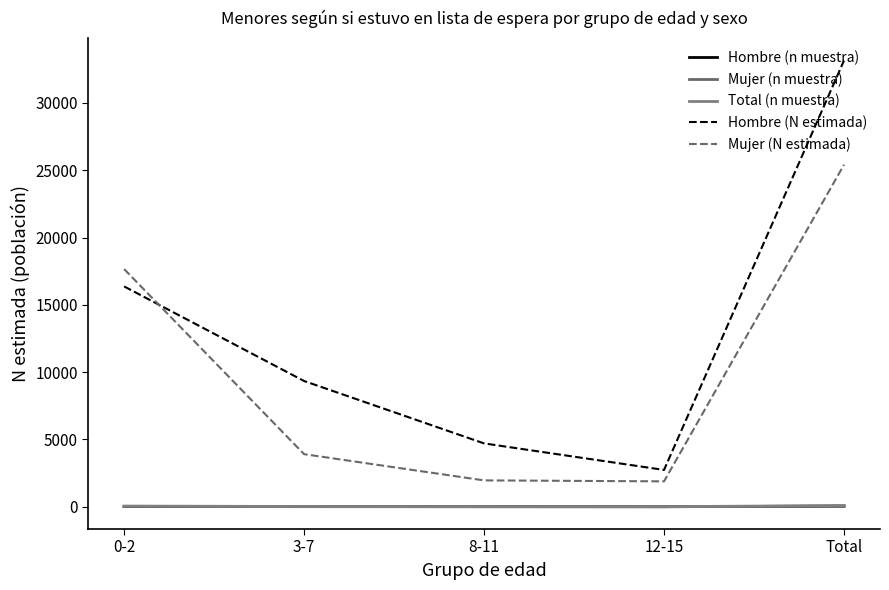

How many lines are shown in the chart?

5